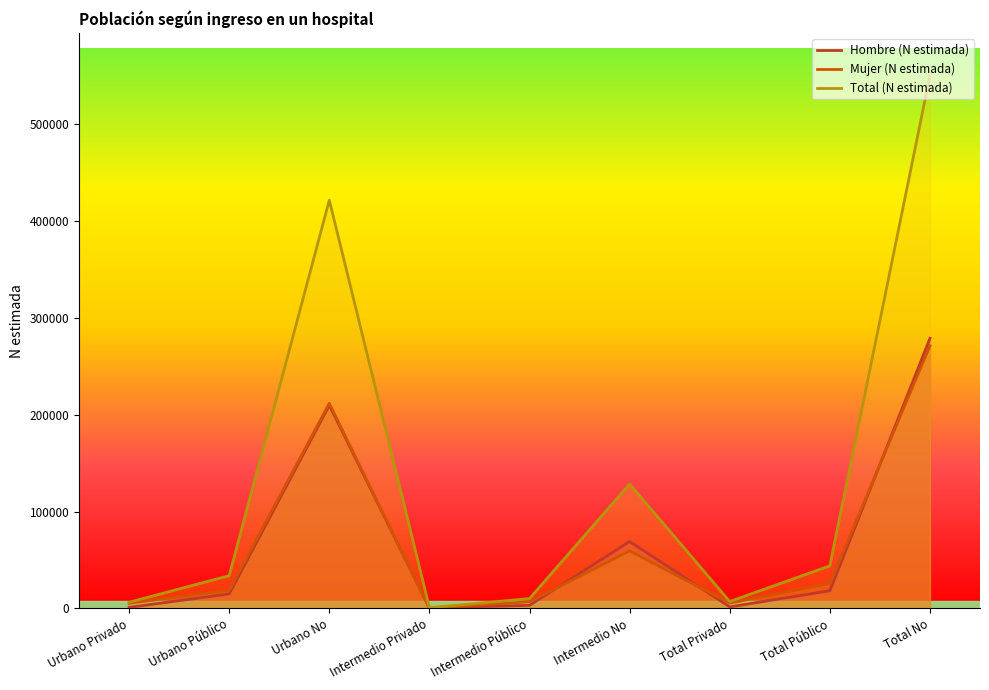

What is the maximum value for Total (N estimada)?

550198